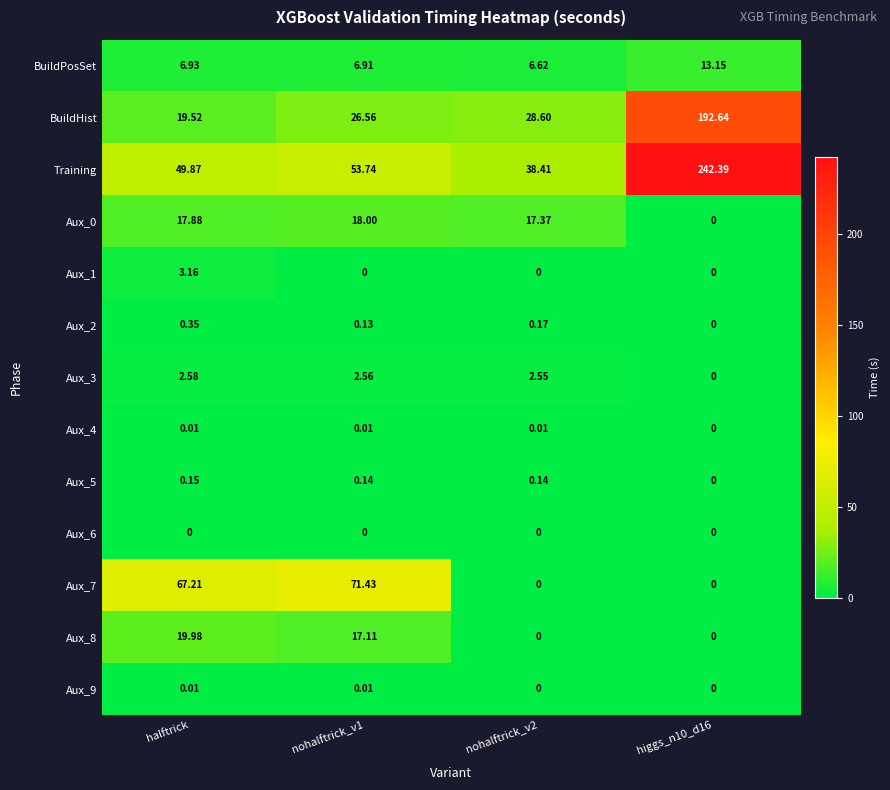

Is the value of Aux_6 at higgs_n10_d16 greater than the value of Aux_0 at halftrick?

No